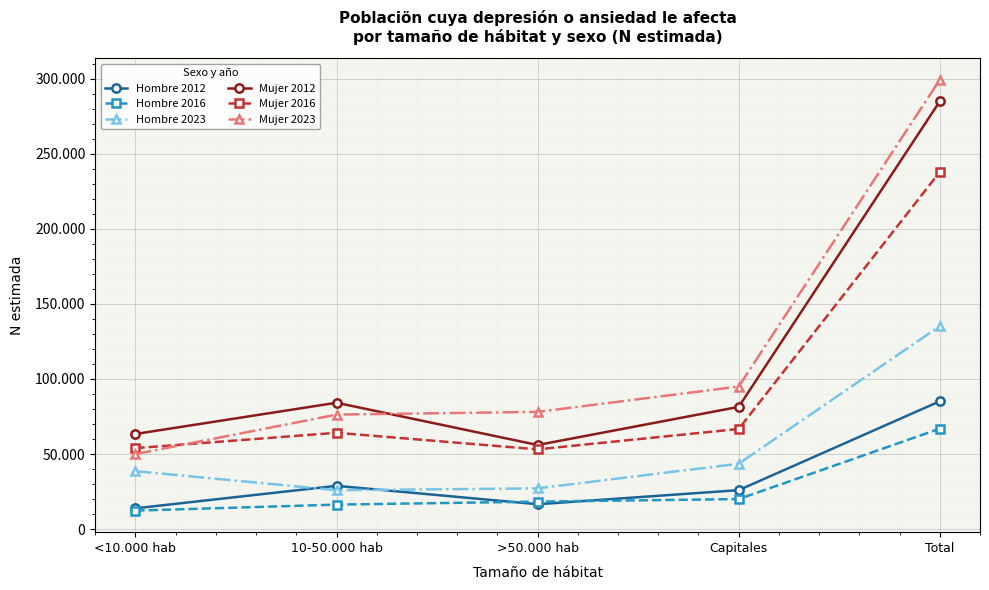

Does the chart have visible grid lines?

Yes